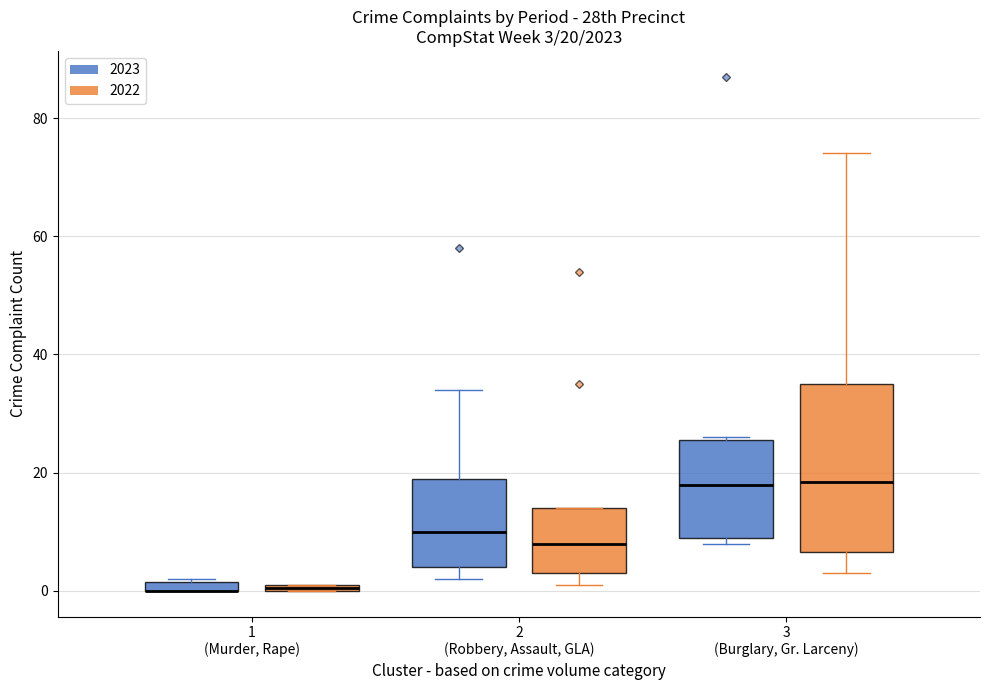

Which box is the tallest, from its lower edge to its upper edge?

3 (Burglary, Gr. Larceny) (2022)